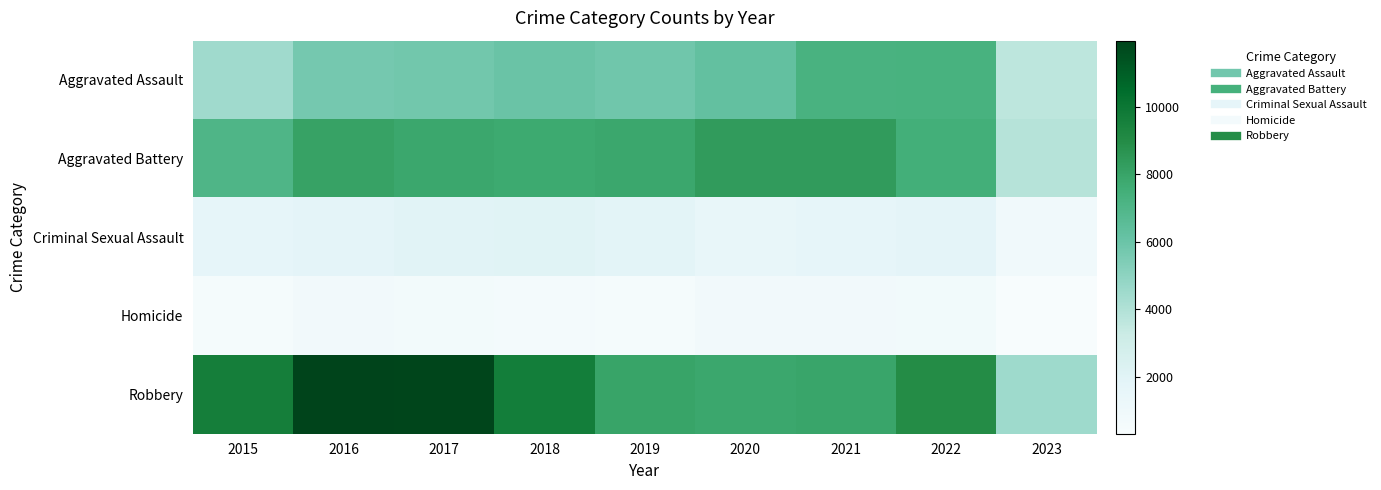

How many categories are shown in the chart?

9